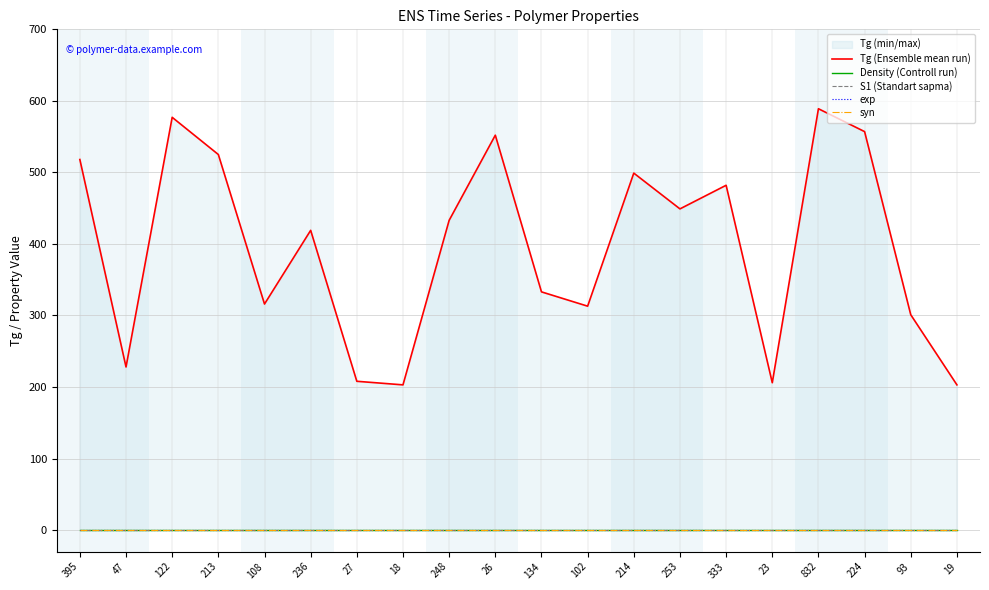

Which series has the largest total across all categories?

Tg (Ensemble mean run)